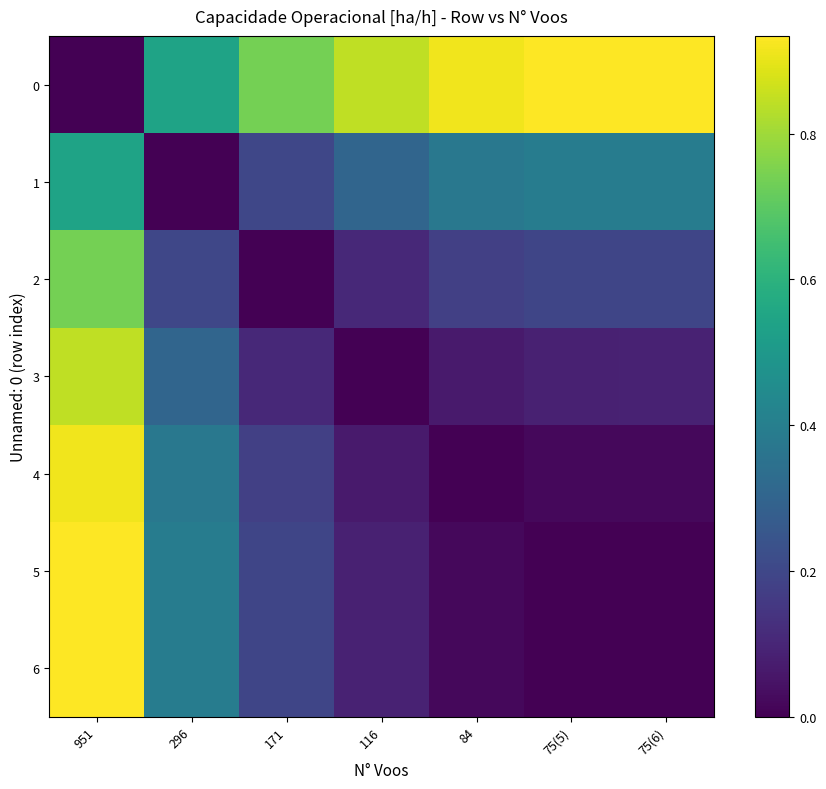

Between 116 and 75(5), which is larger?

75(5)